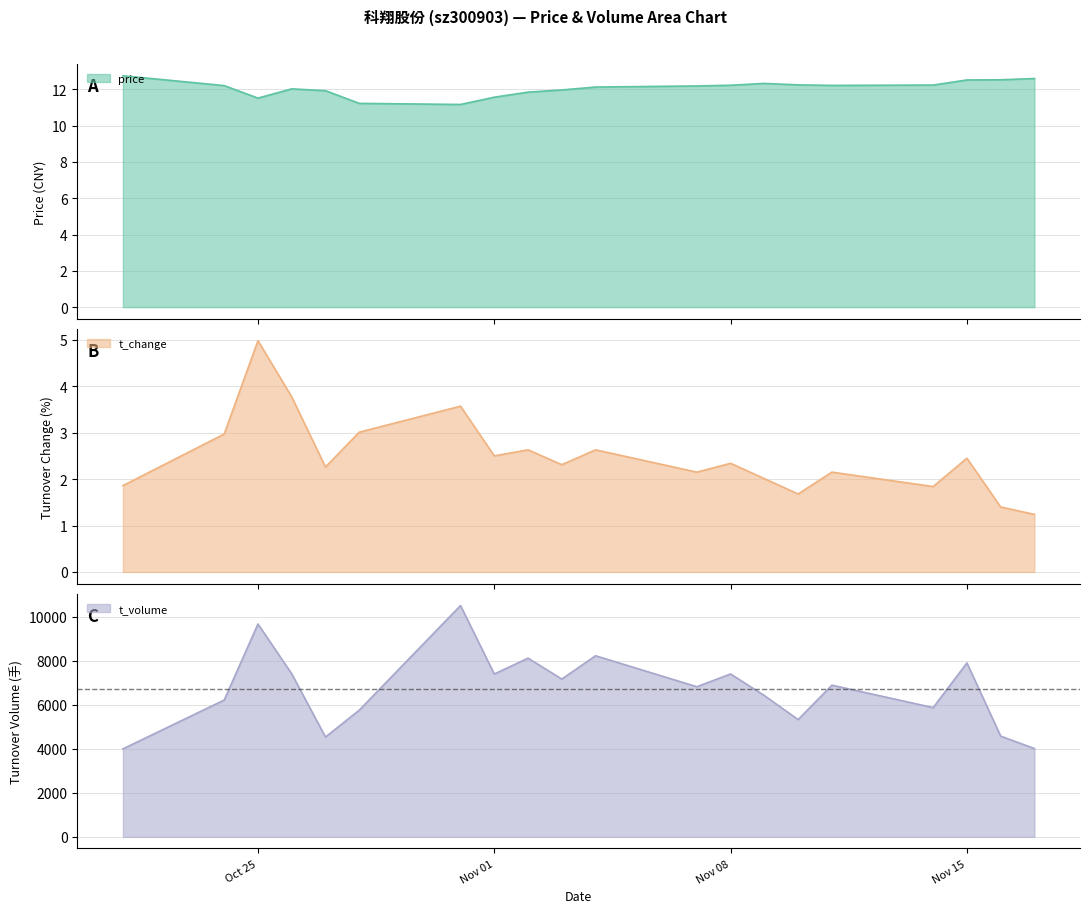

Count the number of categories in the chart.

20